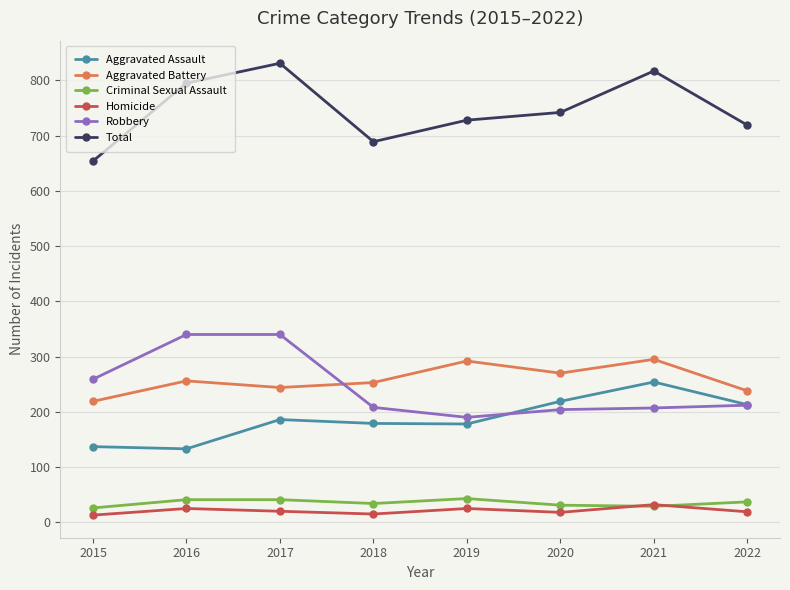

Count the Criminal Sexual Assault values in the range 31 to 41.

5